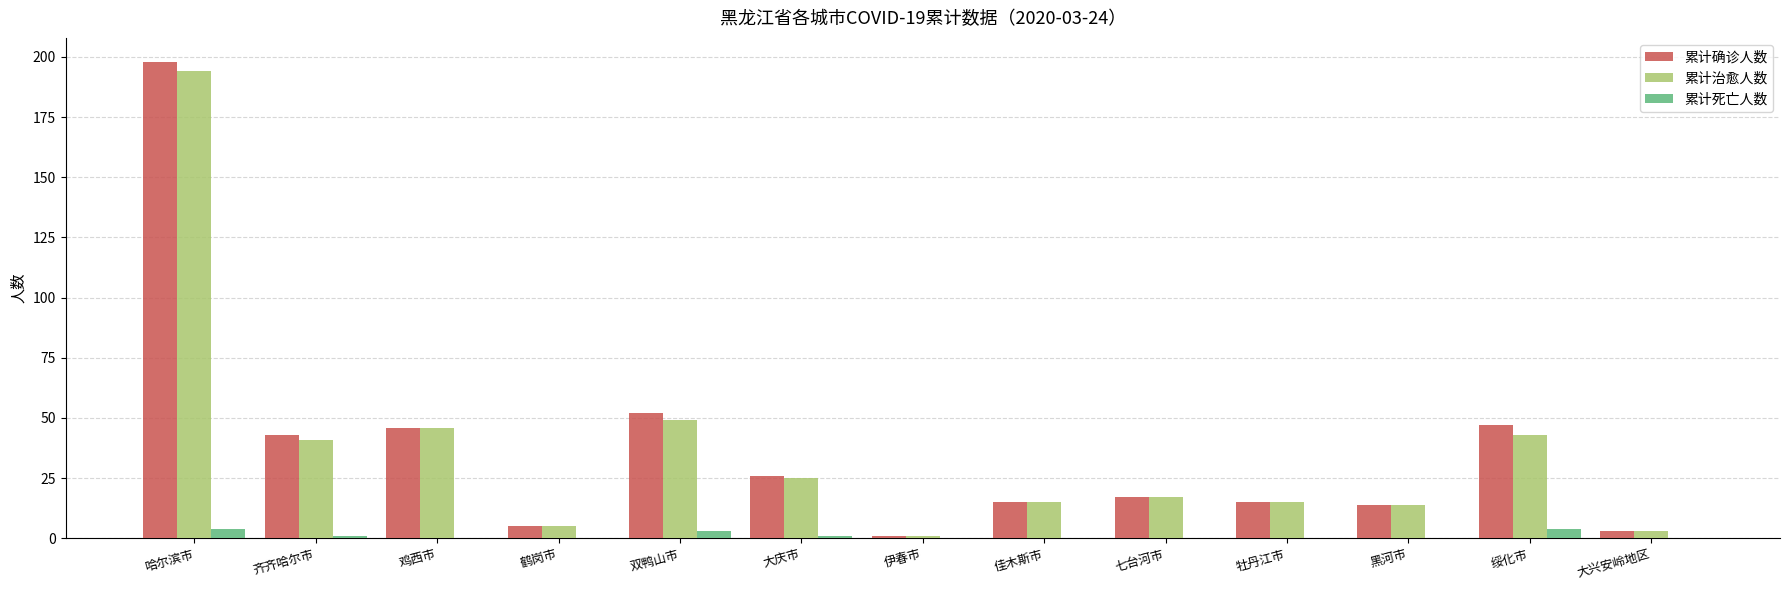

What is the average value of the 累计治愈人数 series?

36